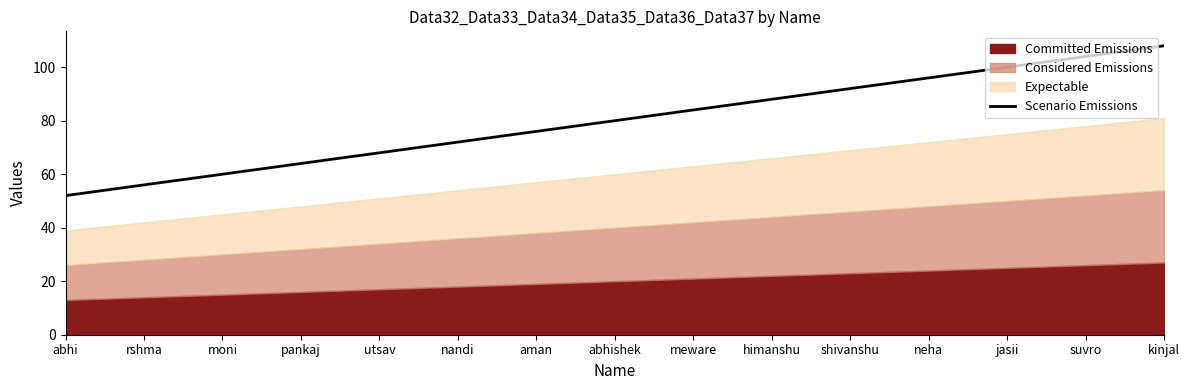

Which has a higher value, kinjal or moni?

kinjal